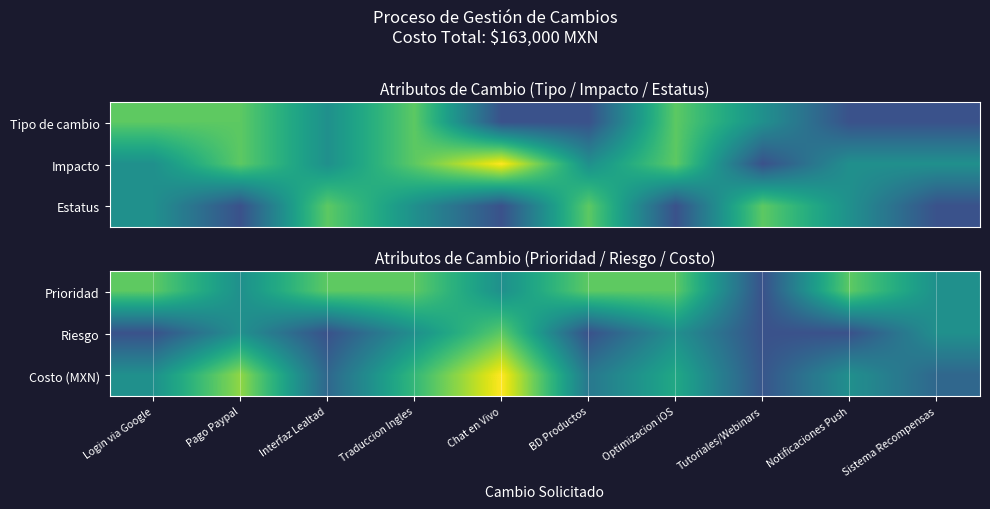

True or false: Riesgo has a value of 2.7 at Sistema Recompensas.

False